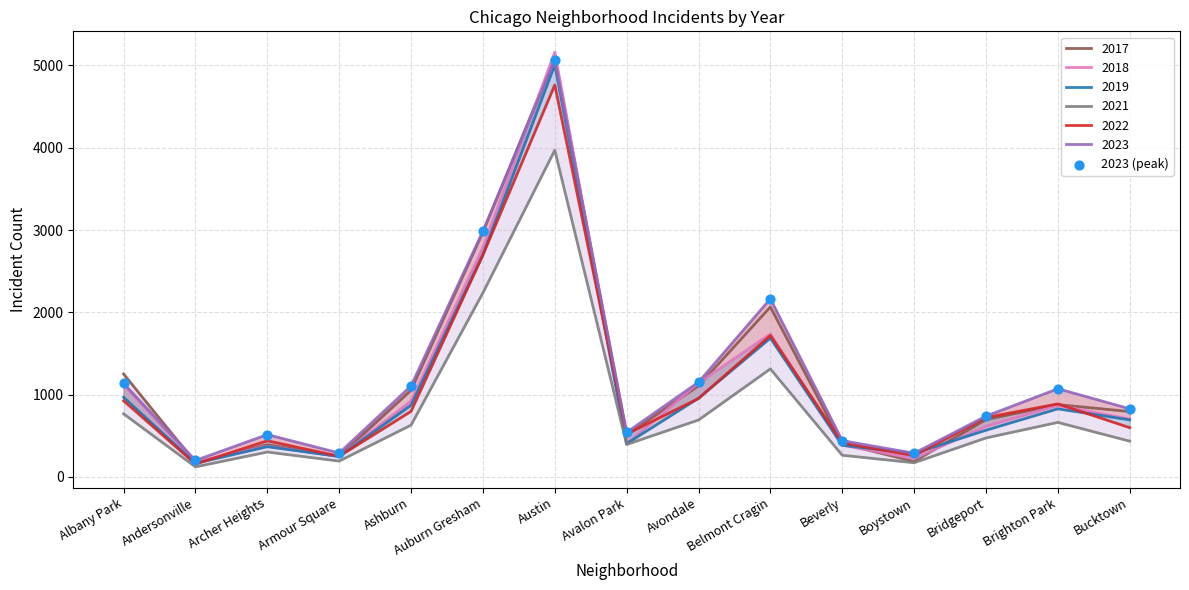

What is the ratio of the value at Austin to the value at Avondale?

4.4